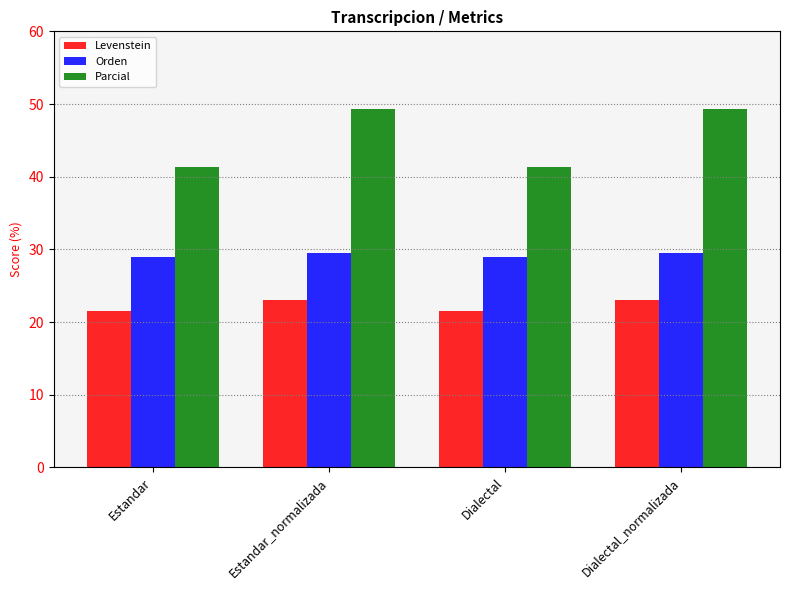

What is the label of the 3rd bar from the right?

Estandar_normalizada